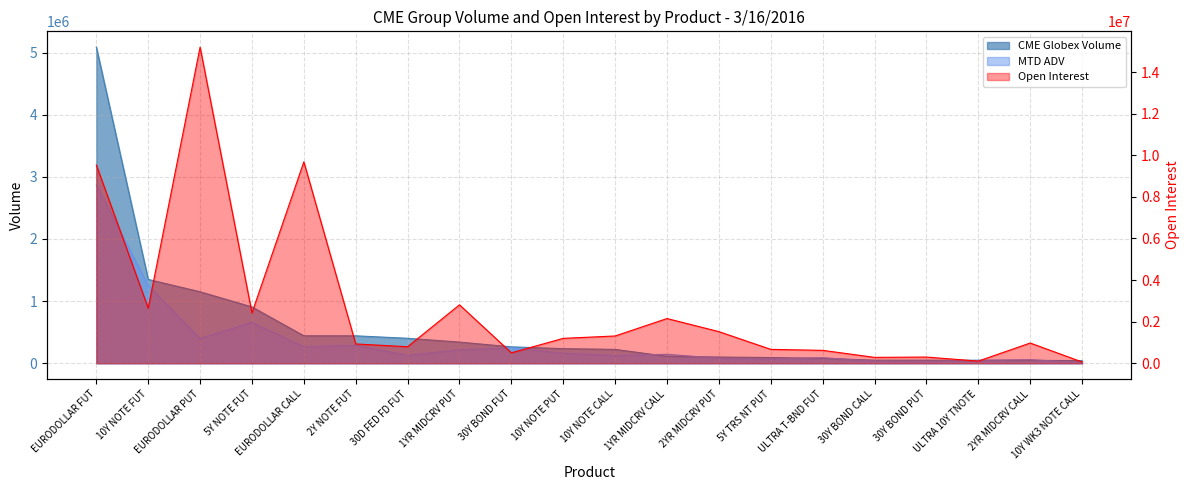

Which series has the largest range (max minus min)?

Open Interest